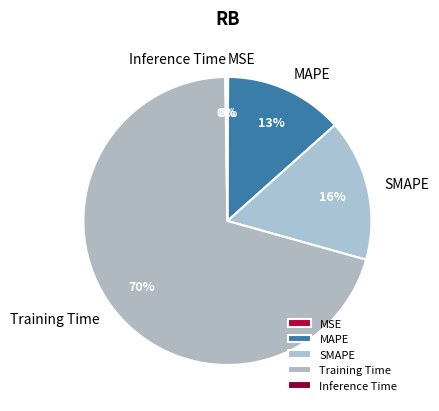

Is there any slice that represents more than half of the pie?

Yes